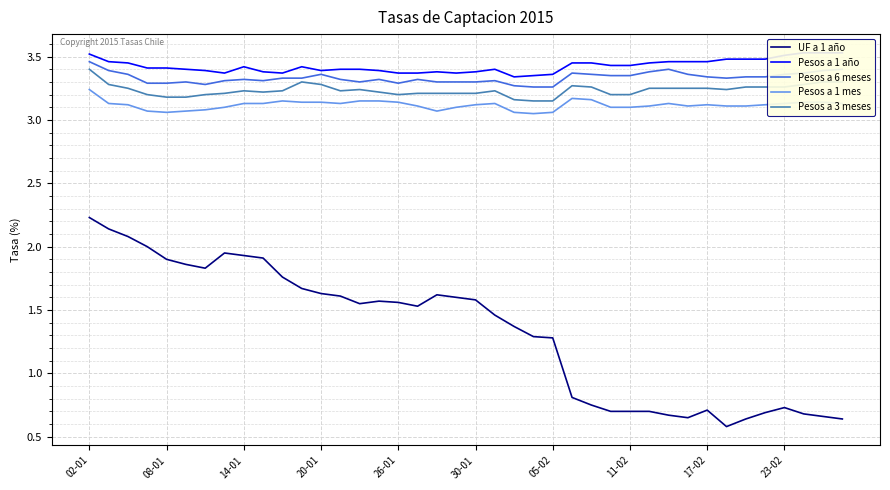

Where does the UF a 1 año series first go above 1?

02-01